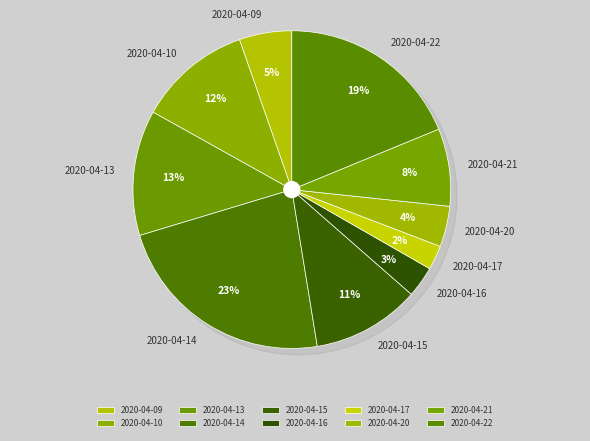

Count the number of slices in the pie.

10